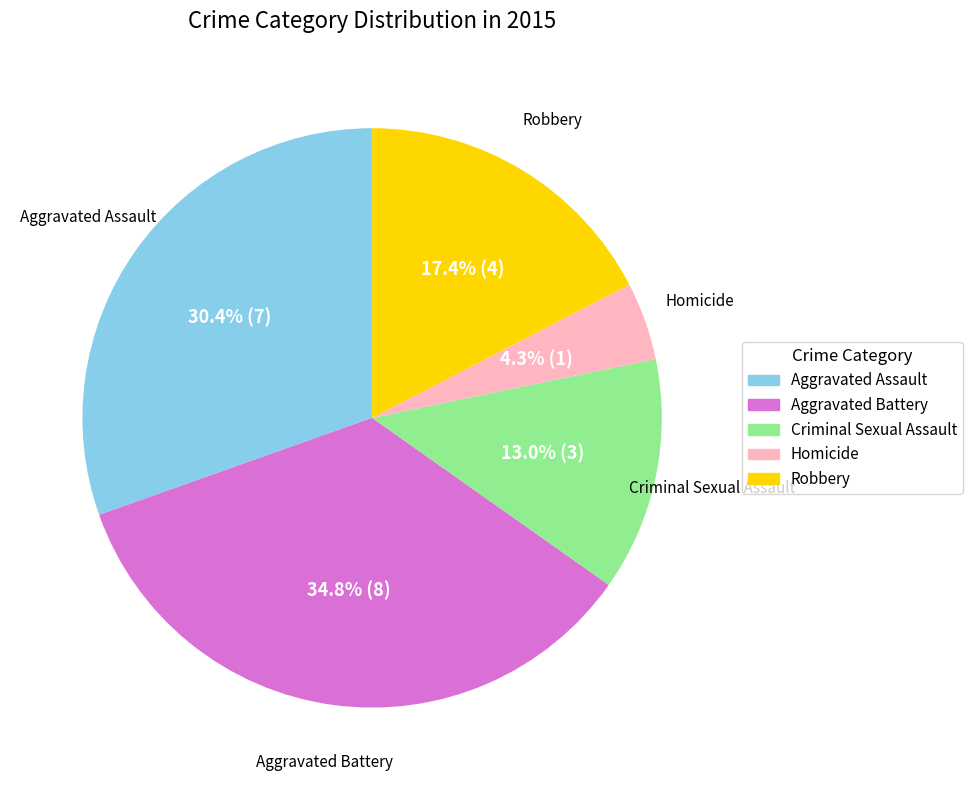

Is Homicide the majority of the pie?

No